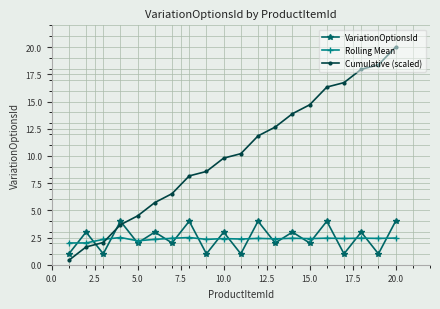

List the series in order of their peak value, lowest first.

Rolling Mean, VariationOptionsId, Cumulative (scaled)